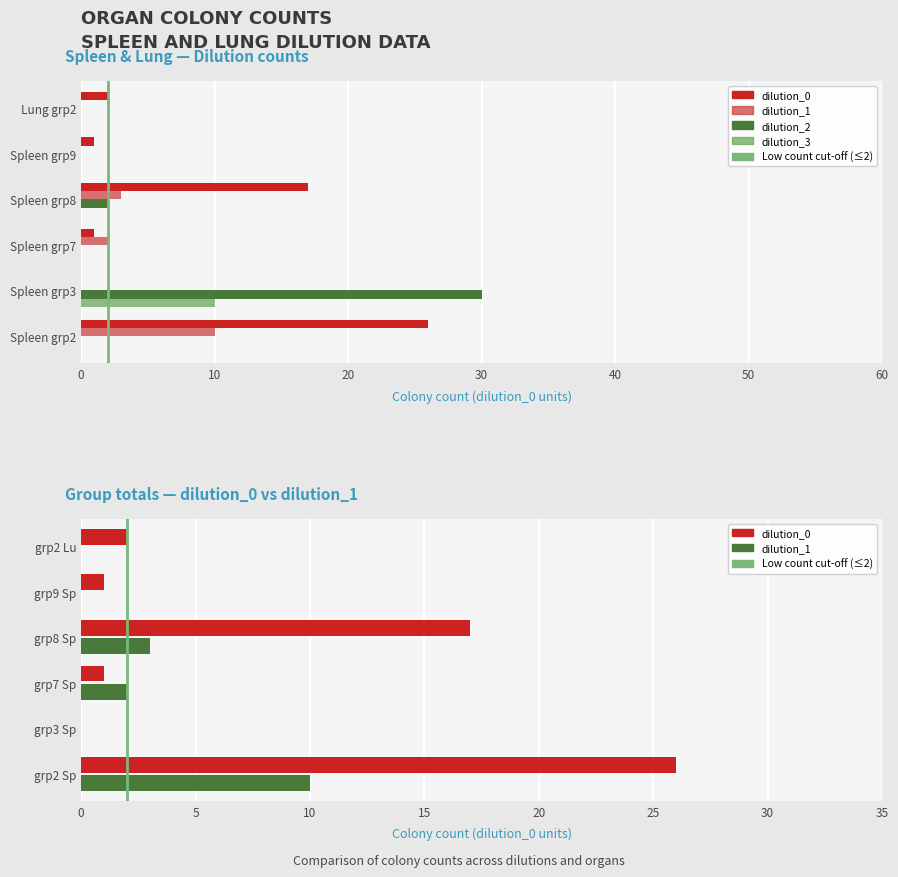

What is the value of the dilution_1 bar at the 4th from the left?

3